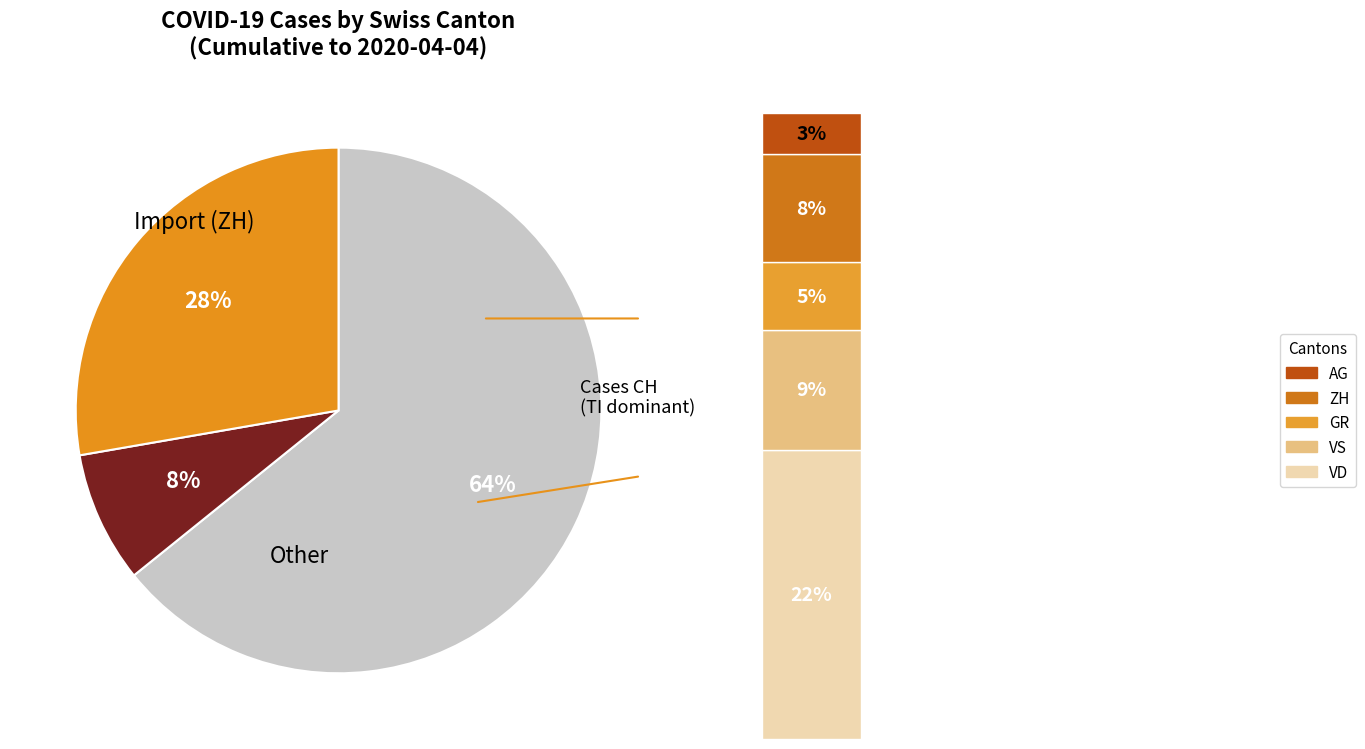

To the nearest percent, what percentage of the pie is GR?

5%